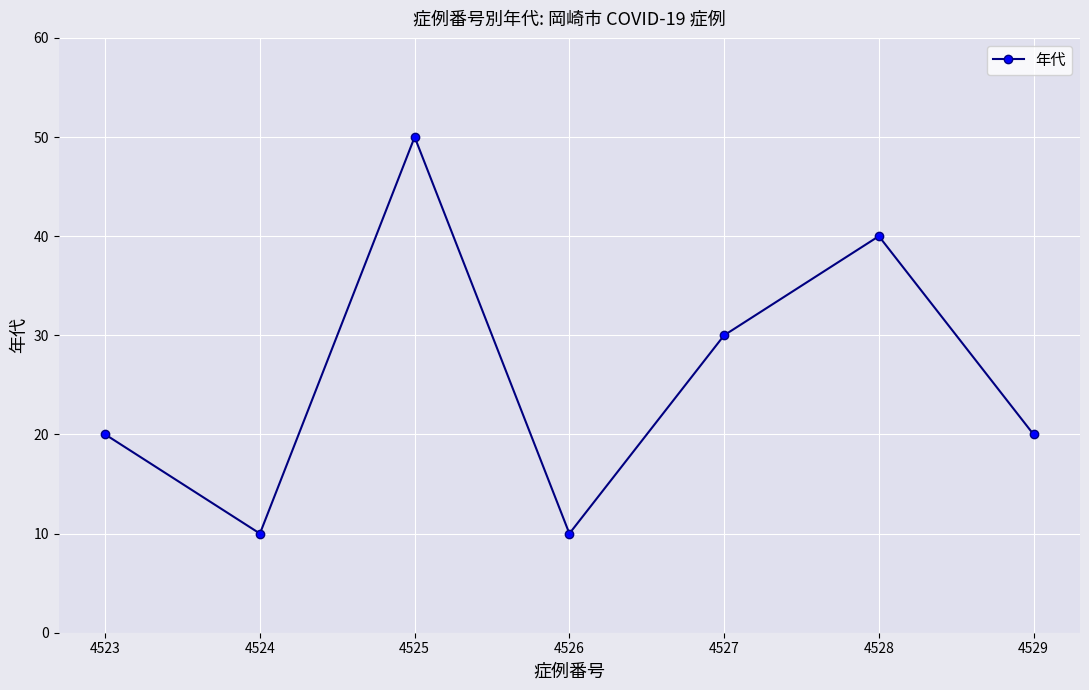

Is it true that the value at 4523 is 20?

True